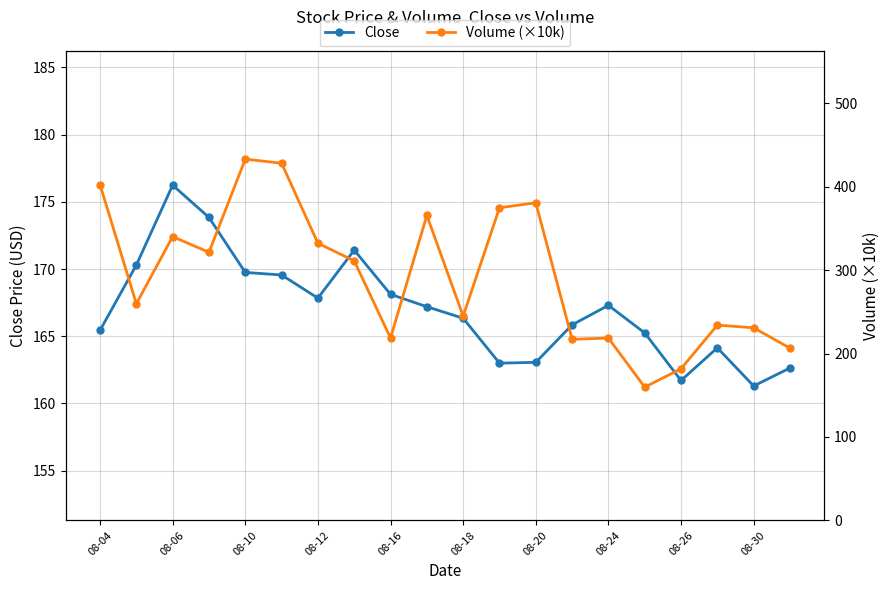

Does the chart display data point markers on the line(s)?

Yes